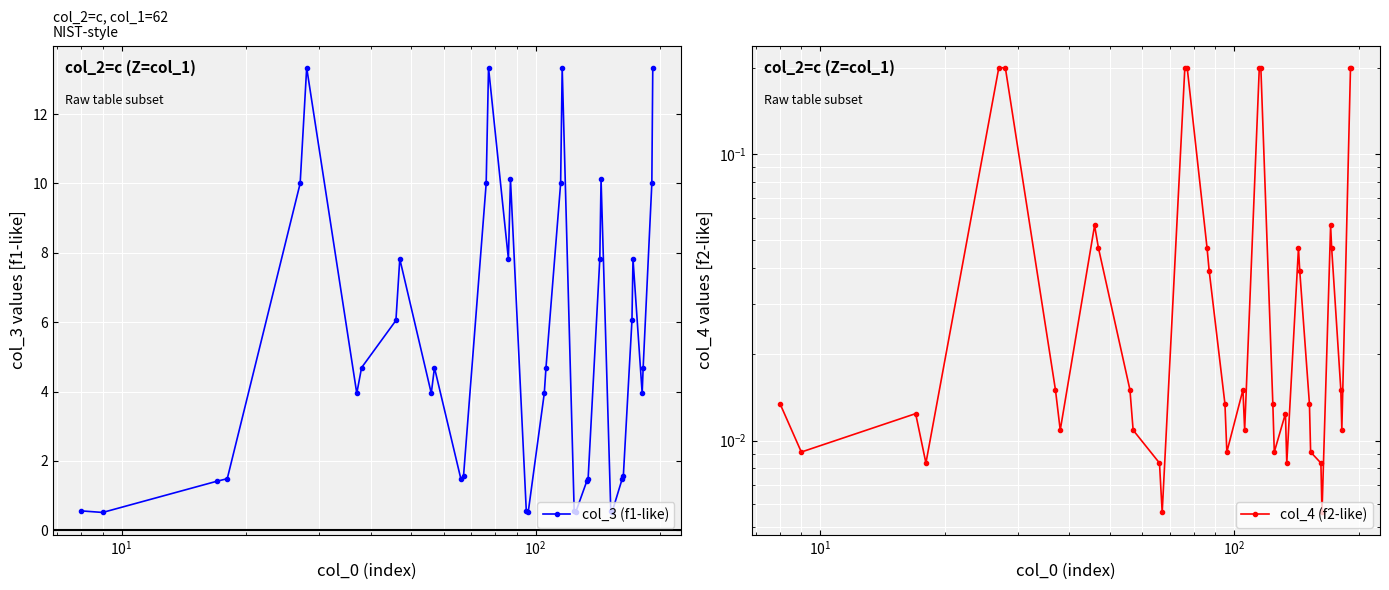

What is the lowest value of the col_3 (f1-like) series?

0.5